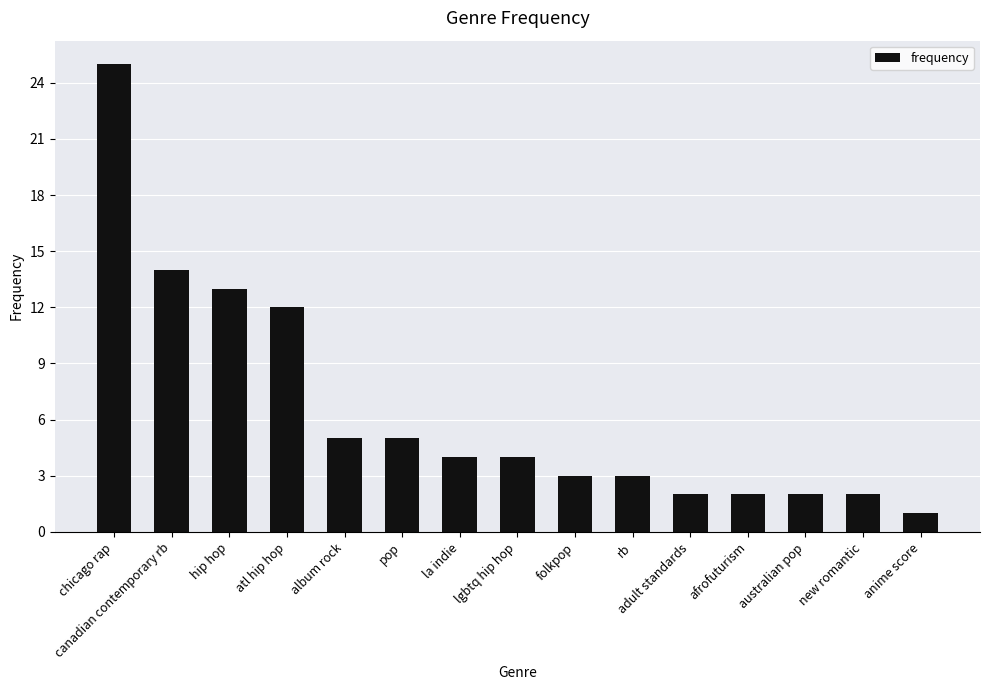

At which label is the value closest to 13?

hip hop